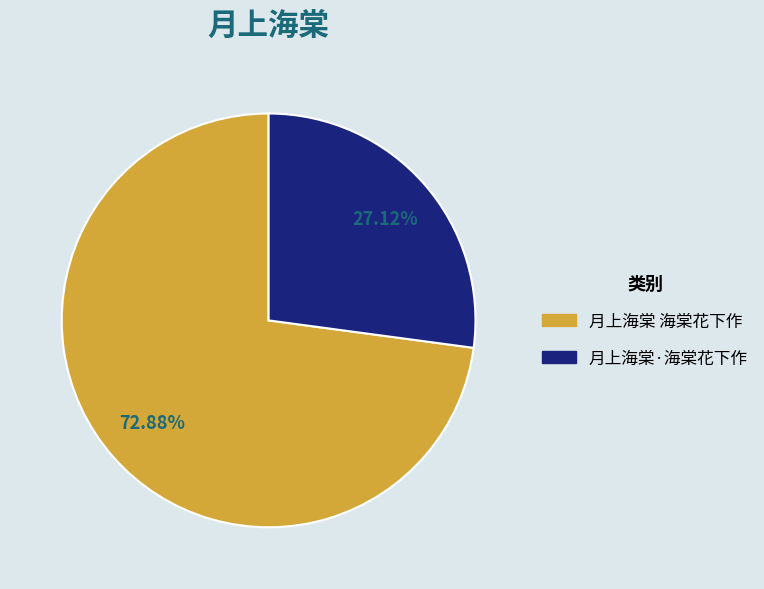

Which slice represents more than half of the pie?

月上海棠 海棠花下作